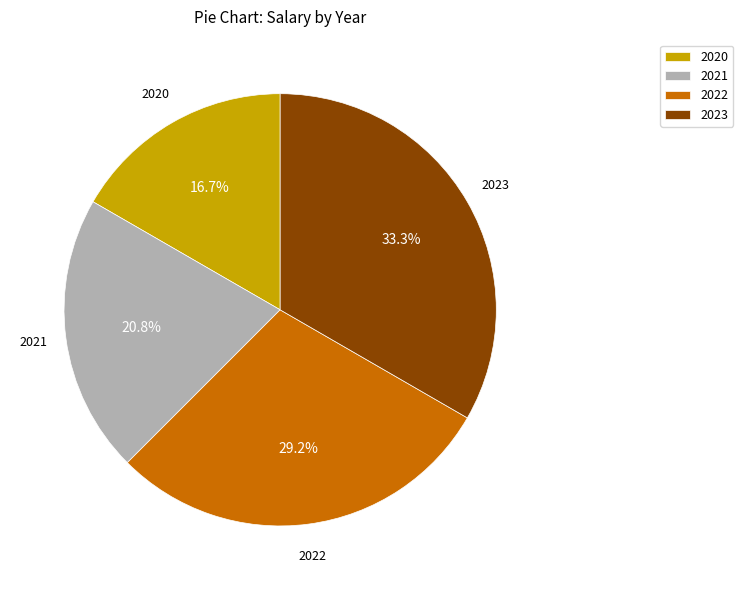

Between 2021 and 2022, which is larger?

2022